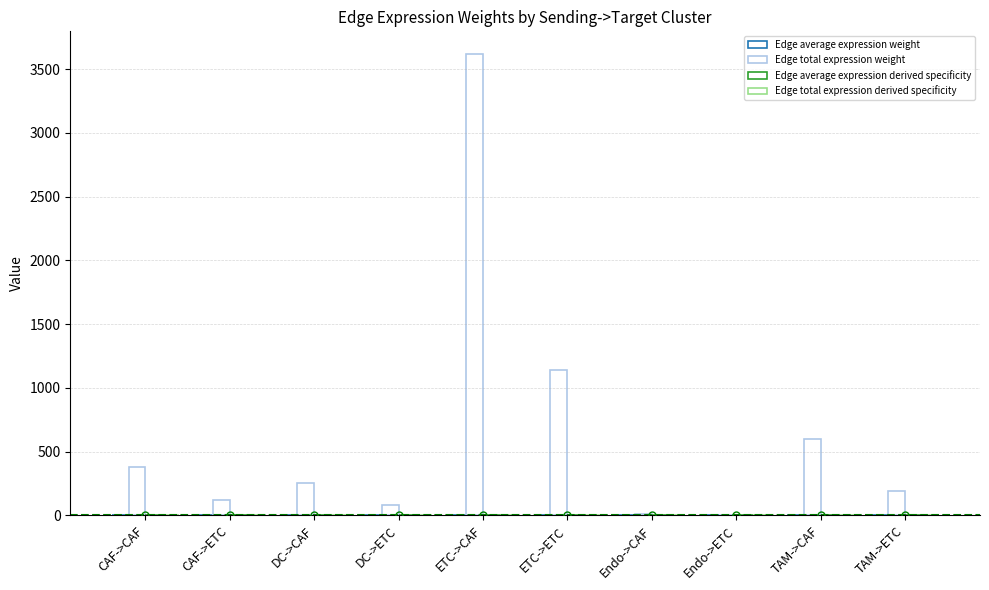

Which series has the widest spread of values?

Edge total expression weight